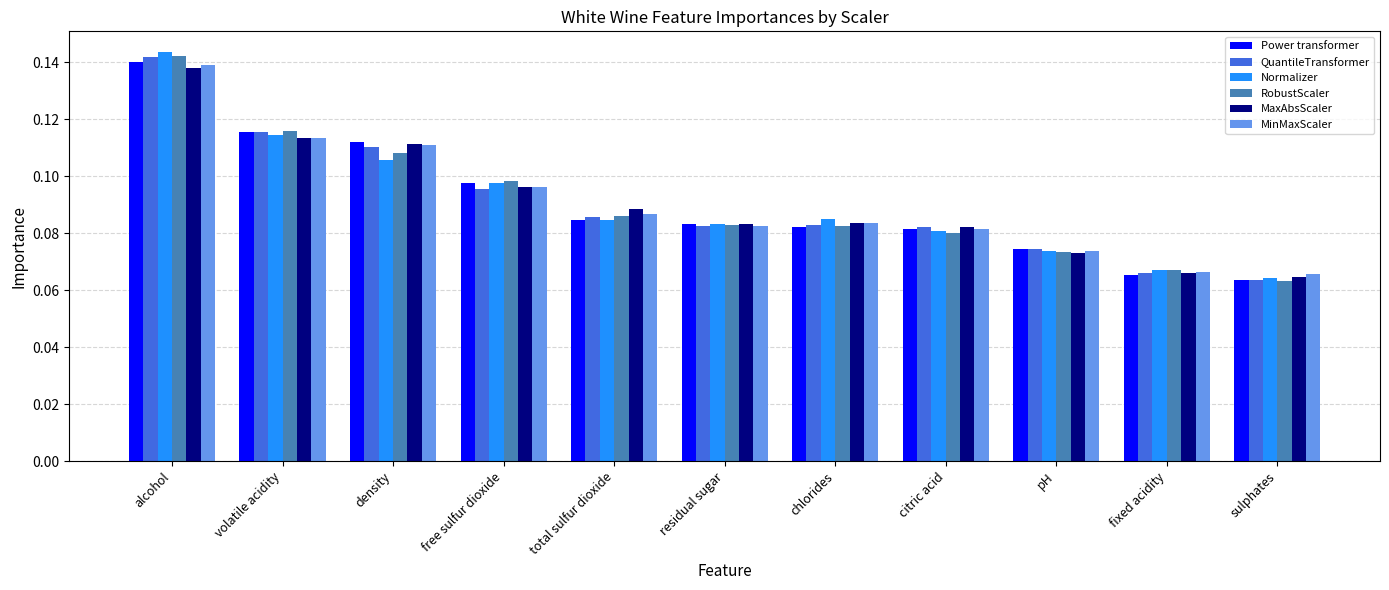

What are all the series names shown in the legend?

Power transformer, QuantileTransformer, Normalizer, RobustScaler, MaxAbsScaler, MinMaxScaler